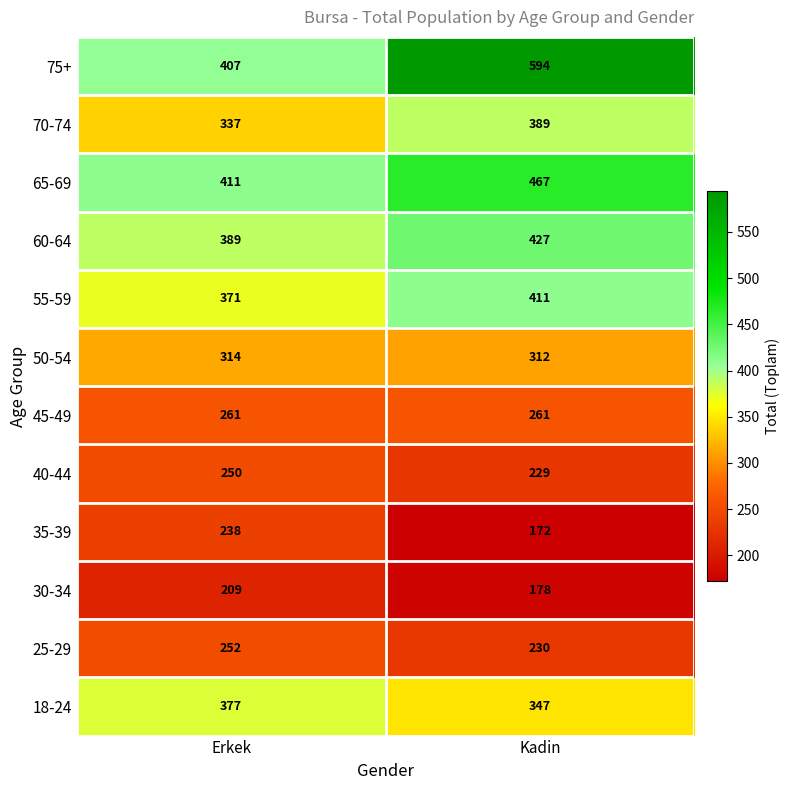

Rank the series by their maximum value, from highest to lowest.

75+, 65-69, 60-64, 55-59, 70-74, 18-24, 50-54, 45-49, 25-29, 40-44, 35-39, 30-34